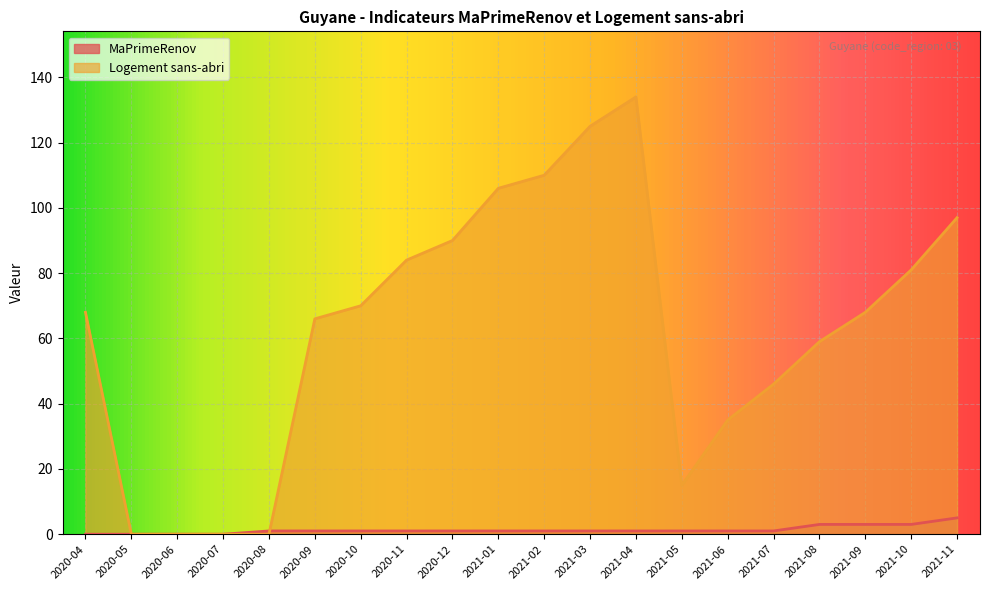

How many series are shown in this chart?

2